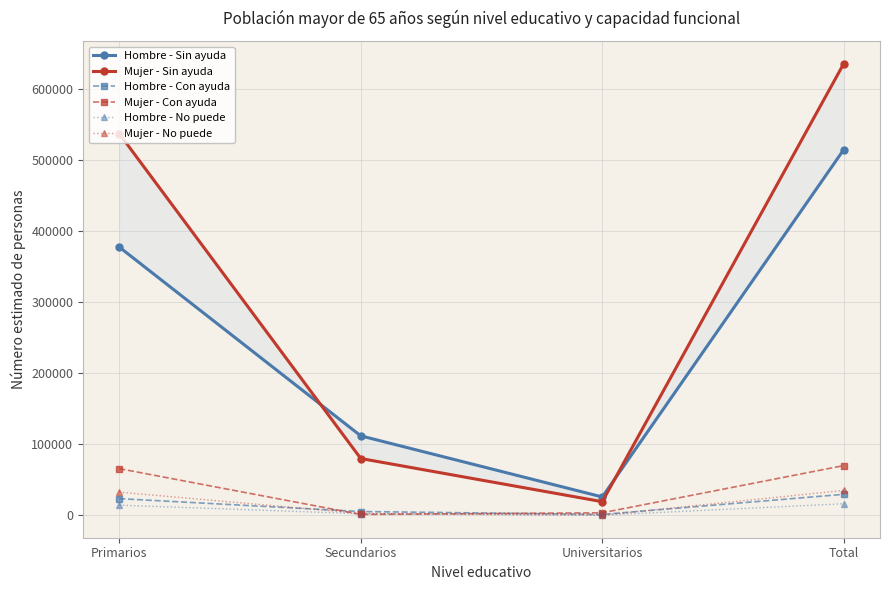

The value of Hombre - Con ayuda at Secundarios is 8297. True or false?

False